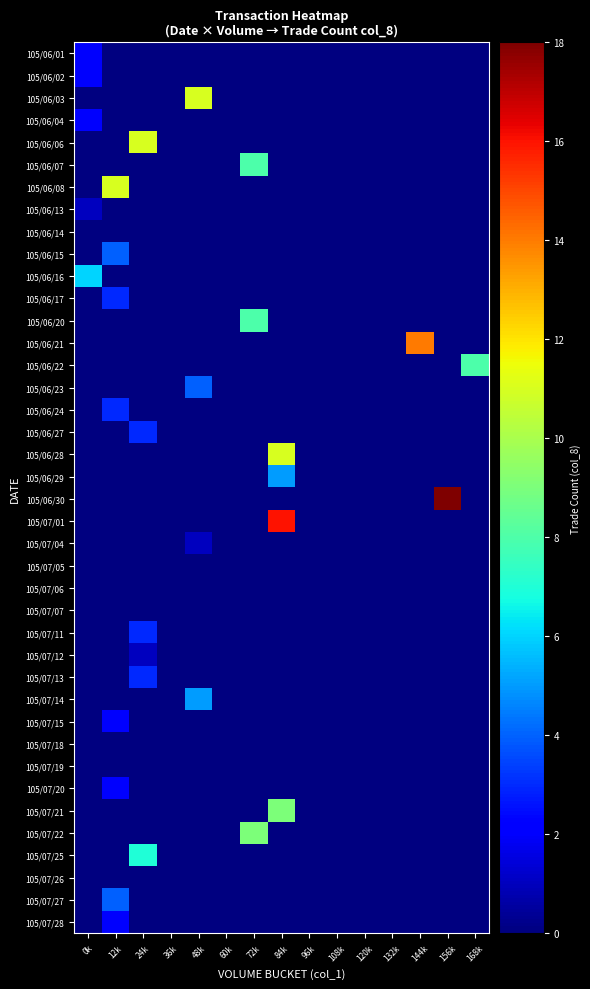

At how many categories does at least one series exceed 1?

9